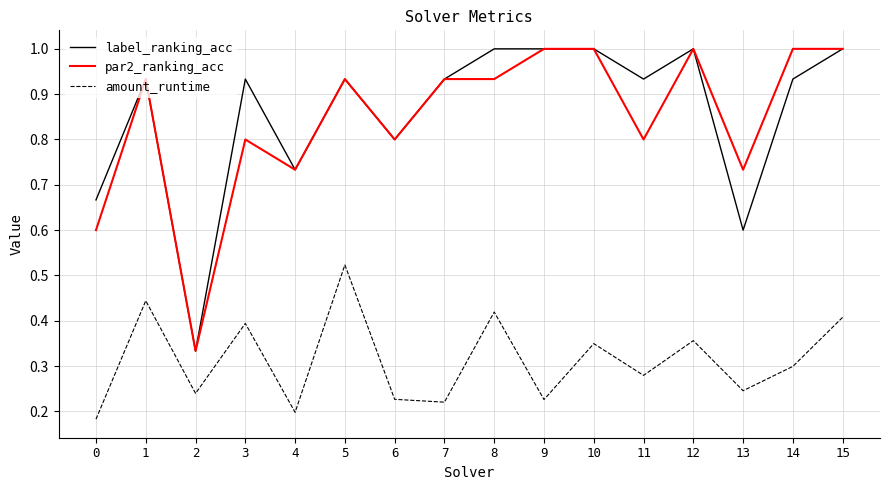

At 0, list the series in order from largest to smallest.

label_ranking_acc, par2_ranking_acc, amount_runtime